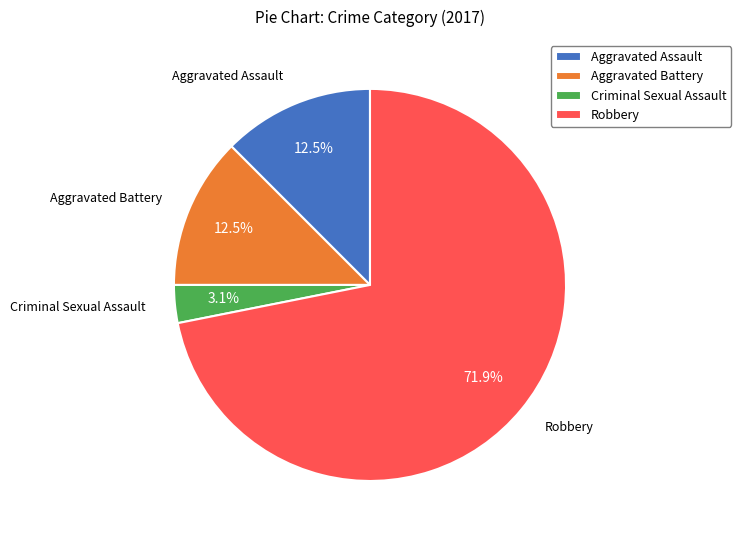

Does Aggravated Battery account for over 50% of the chart?

No